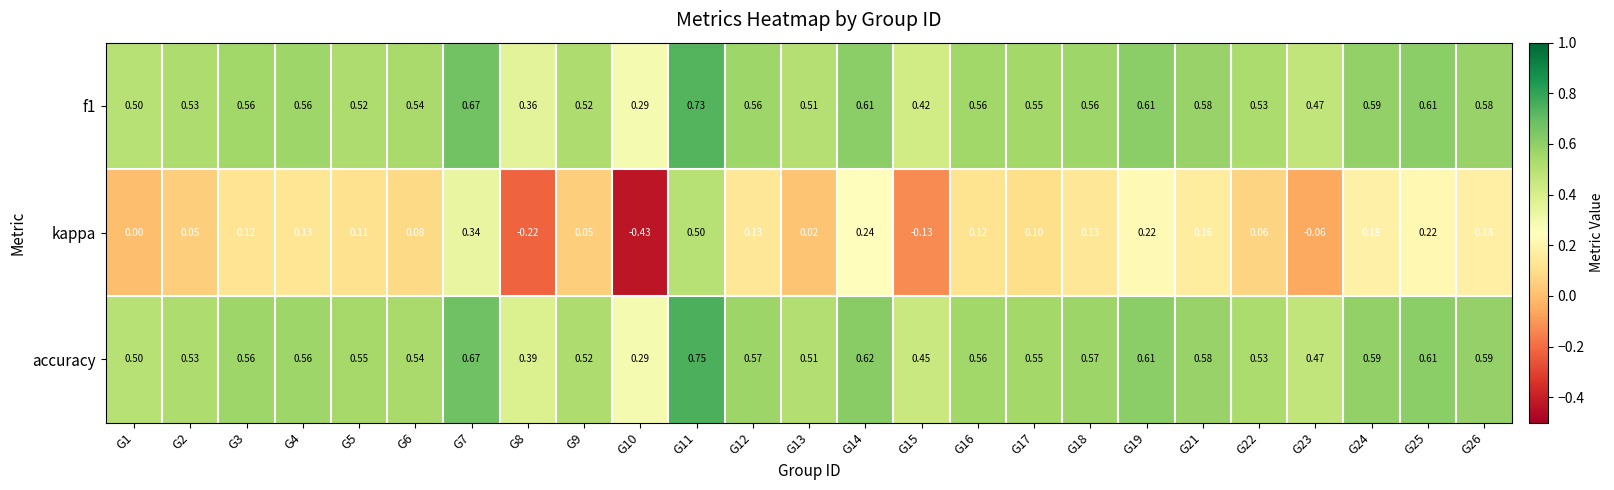

Which series has the largest range (max minus min)?

kappa